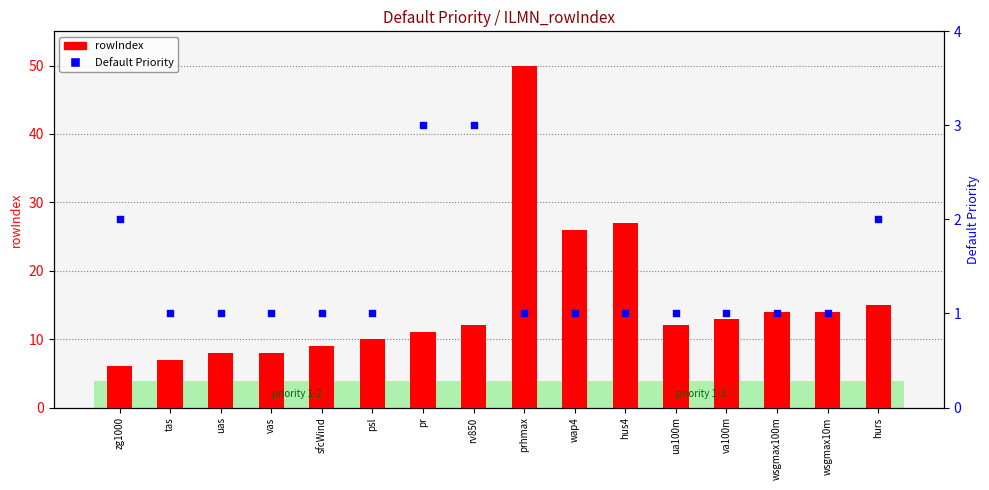

At which category is the sum across all series the highest?

prhmax